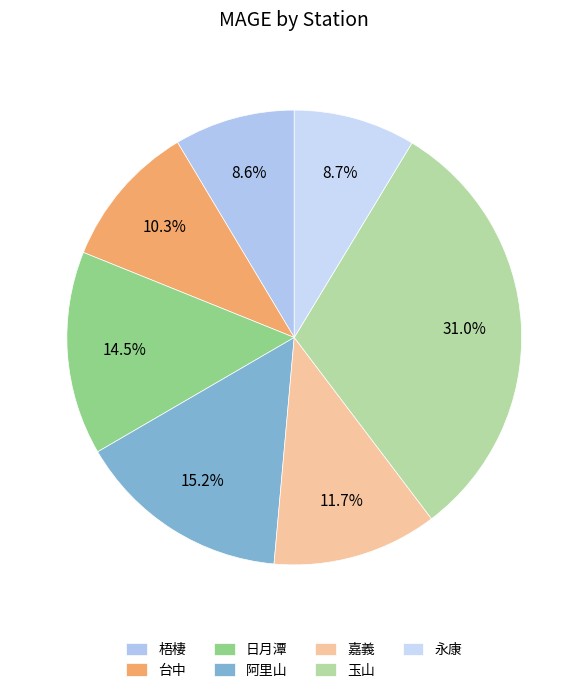

Between 梧棲 and 玉山, which is larger?

玉山